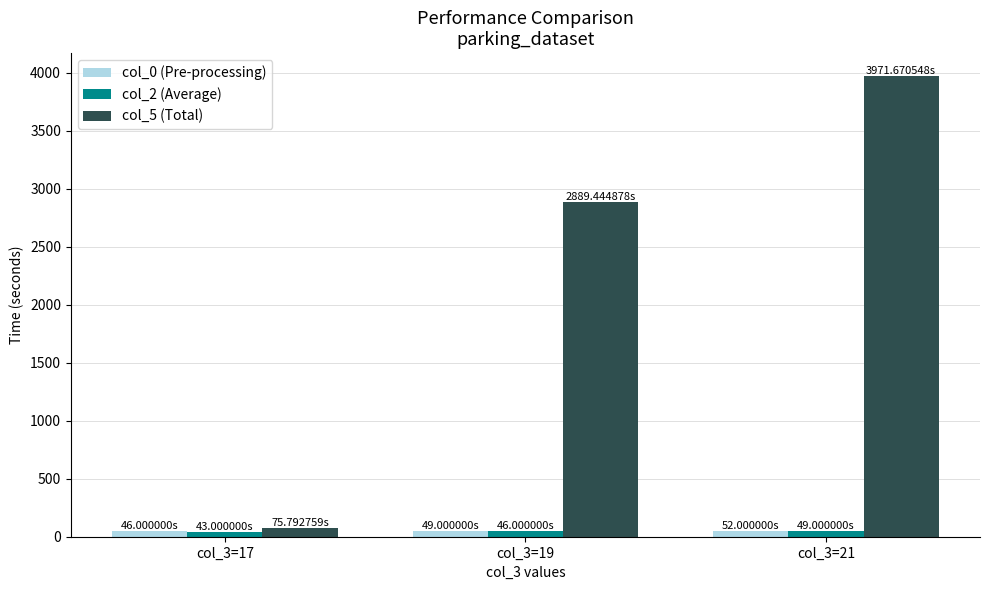

Which series has the widest spread of values?

col_5 (Total)